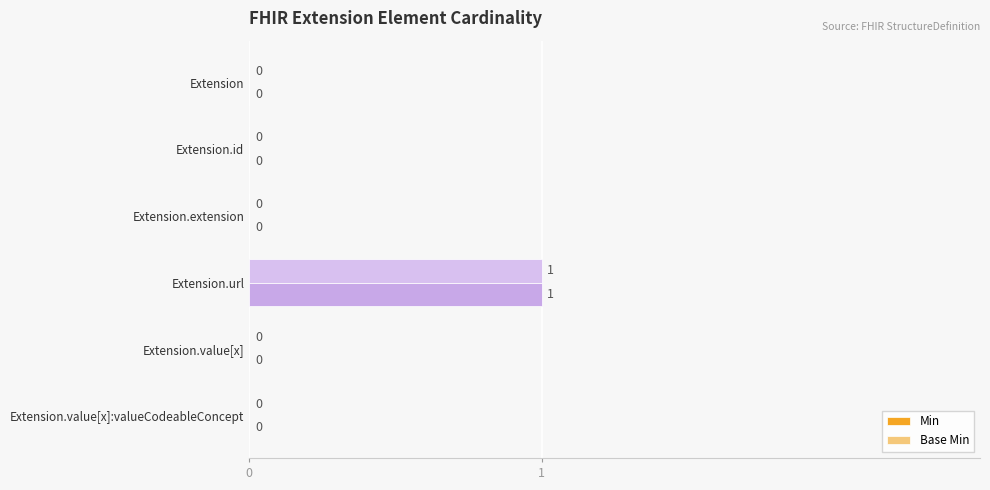

The value of Base Min at Extension.url is 1. True or false?

True